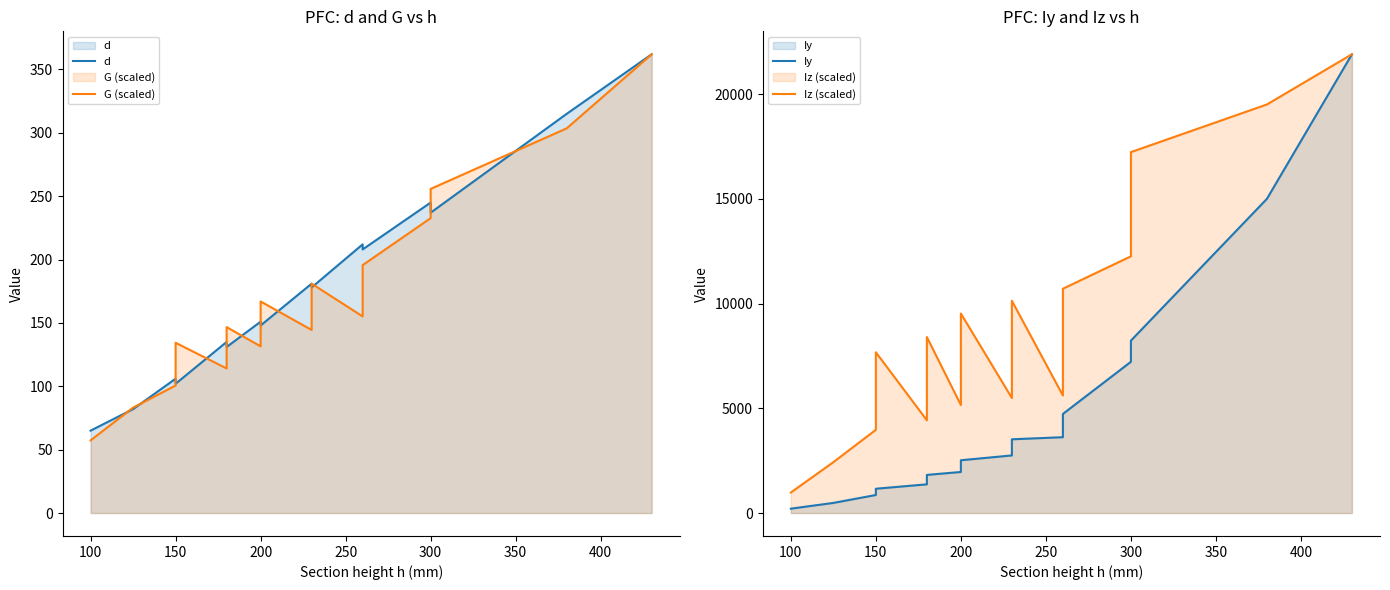

In Iz (scaled), how many points are higher than both neighbors (excluding endpoints)?

4